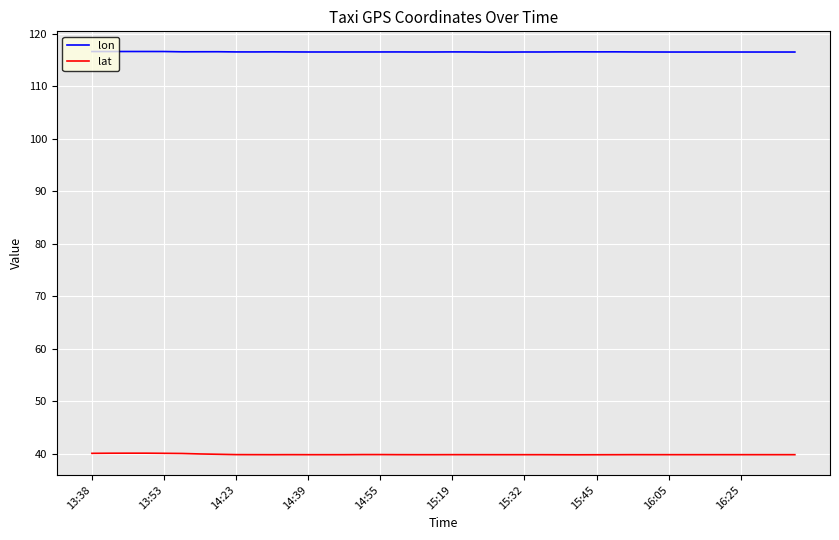

True or false: lat and lon cross at least once.

False